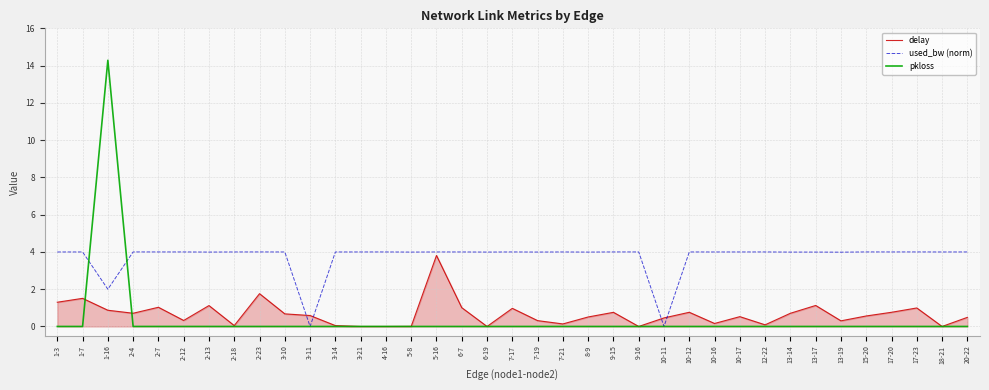

Count the number of data series in this chart.

3